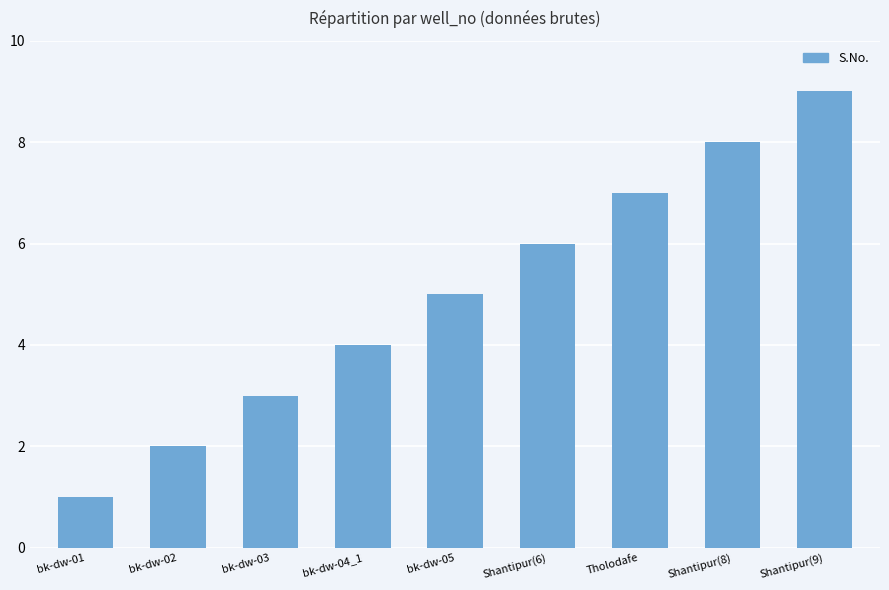

What is the sum of the values at bk-dw-04_1 and Tholodafe?

11